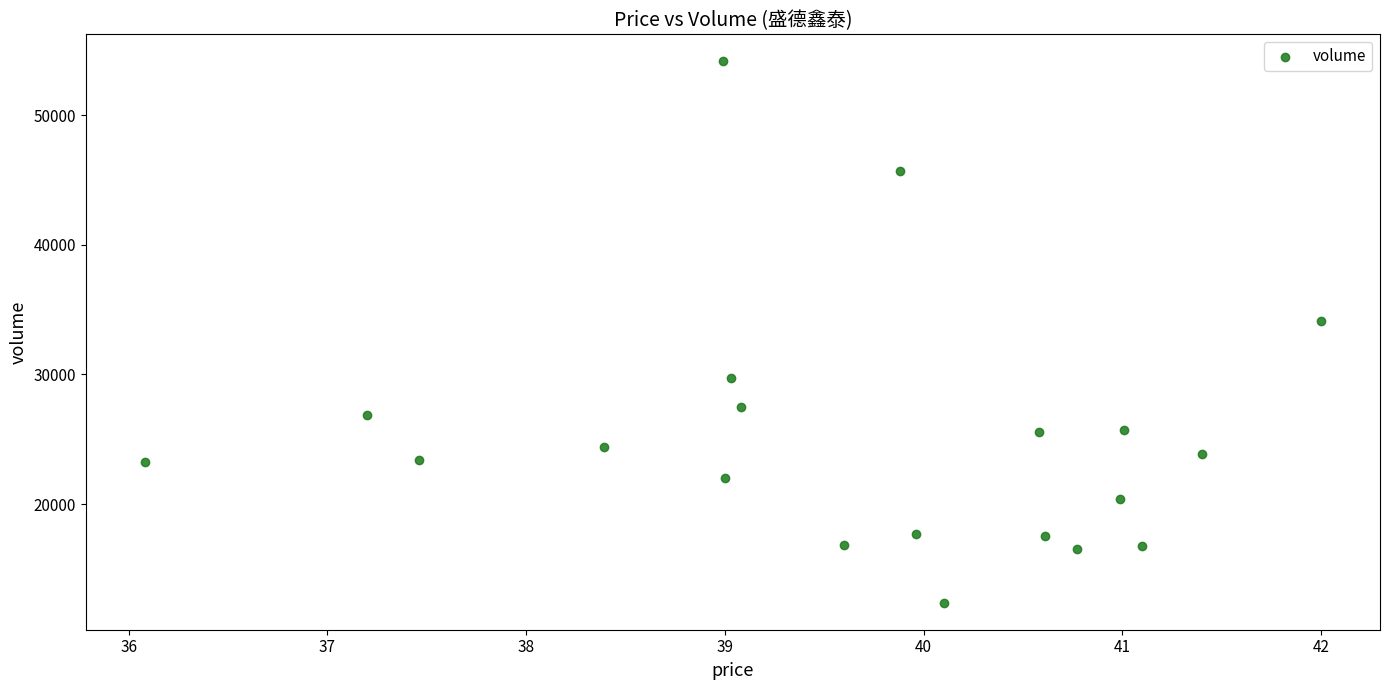

What Y value in the scatter plot is closest to 33264?

34139